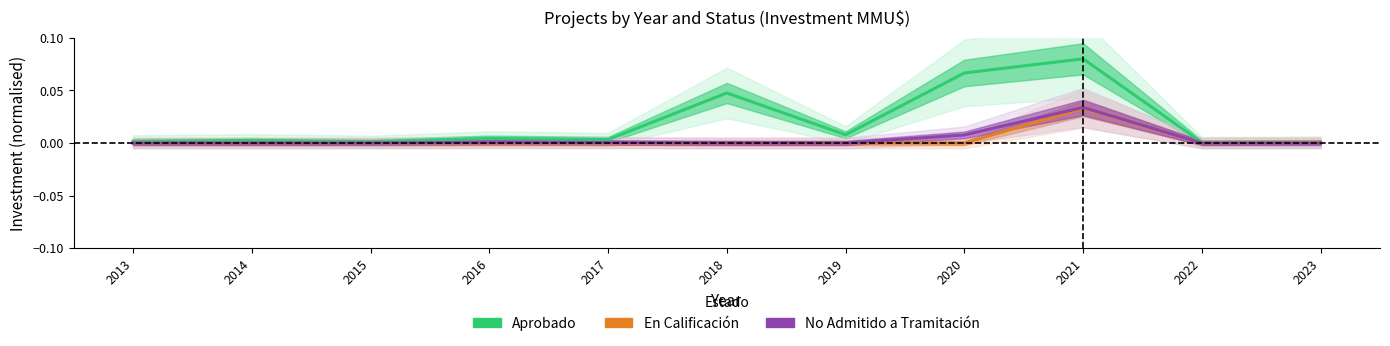

Reading left to right, list all the values displayed in this chart.

Aprobado: 0.0	0.0	0.0	0.0	0.0	0.0	0.0	0.1	0.1	0.0	0.0
En Calificación: 0.0	0.0	0.0	0.0	0.0	0.0	0.0	0.0	0.0	0.0	0.0
No Admitido a Tramitación: 0.0	0.0	0.0	0.0	0.0	0.0	0.0	0.0	0.0	0.0	0.0